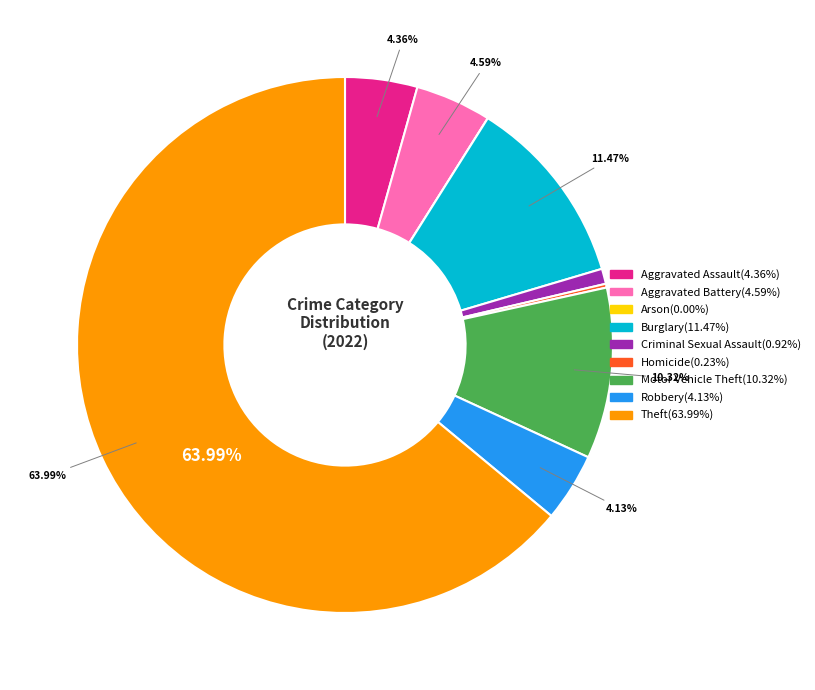

To the nearest percent, what is the average slice percentage?

11%